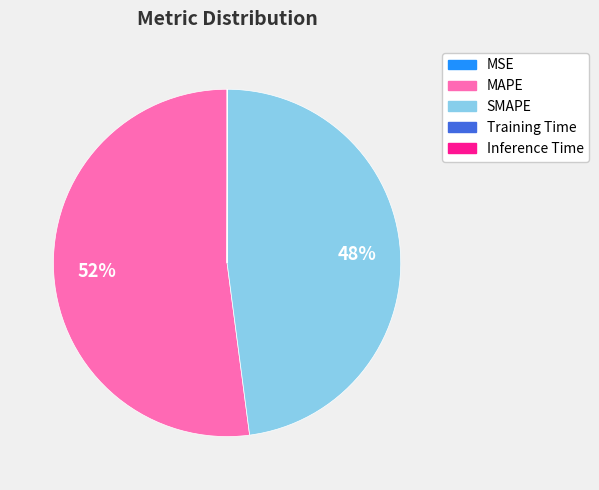

What is the largest slice in the pie chart?

MAPE